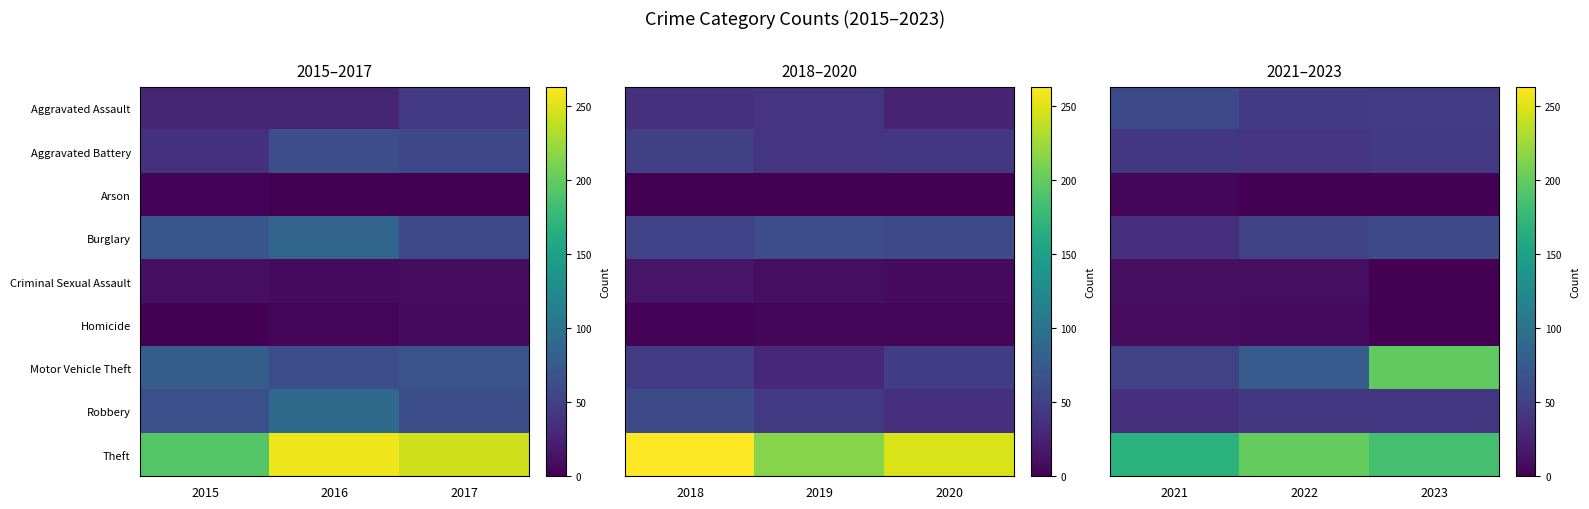

How many series are shown in this chart?

9